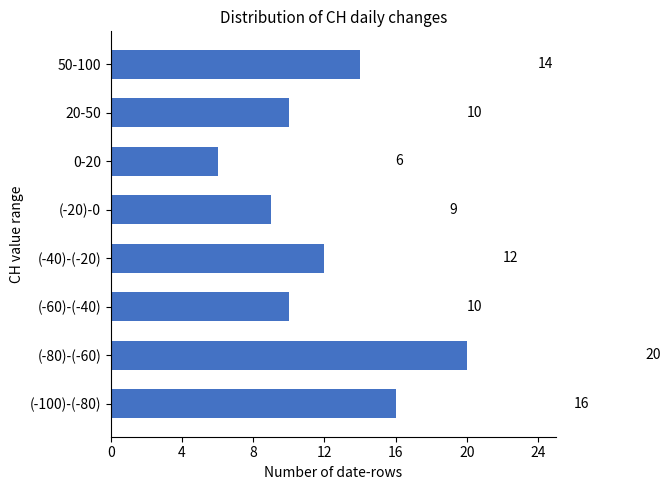

Reading bottom to top, what are all the values shown in this chart?

16	20	10	12	9	6	10	14